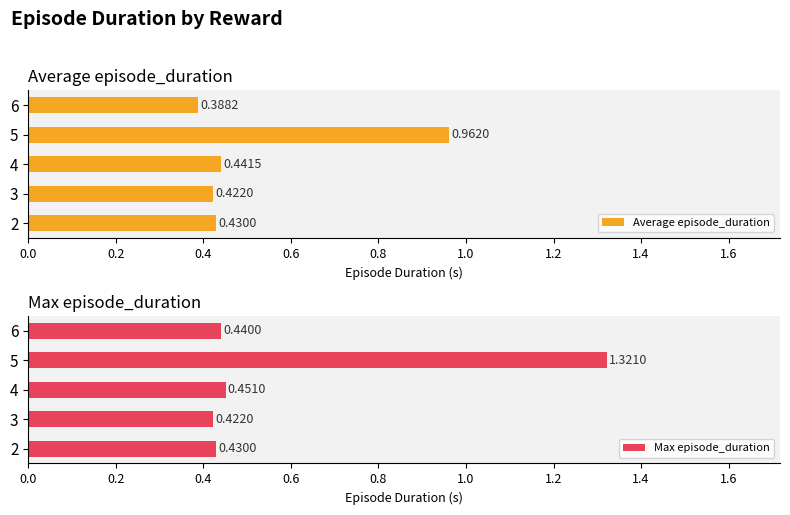

Rank the series by their average value, from highest to lowest.

Max episode_duration, Average episode_duration